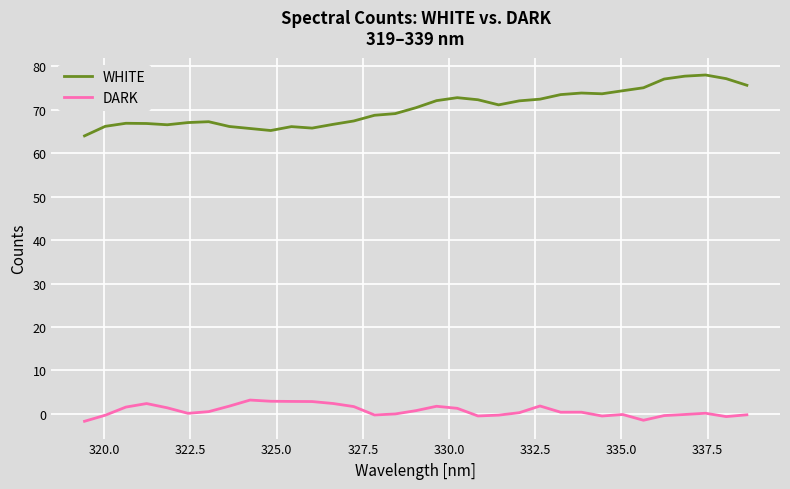

What is the difference between the maximum and minimum values in the DARK series?

4.9